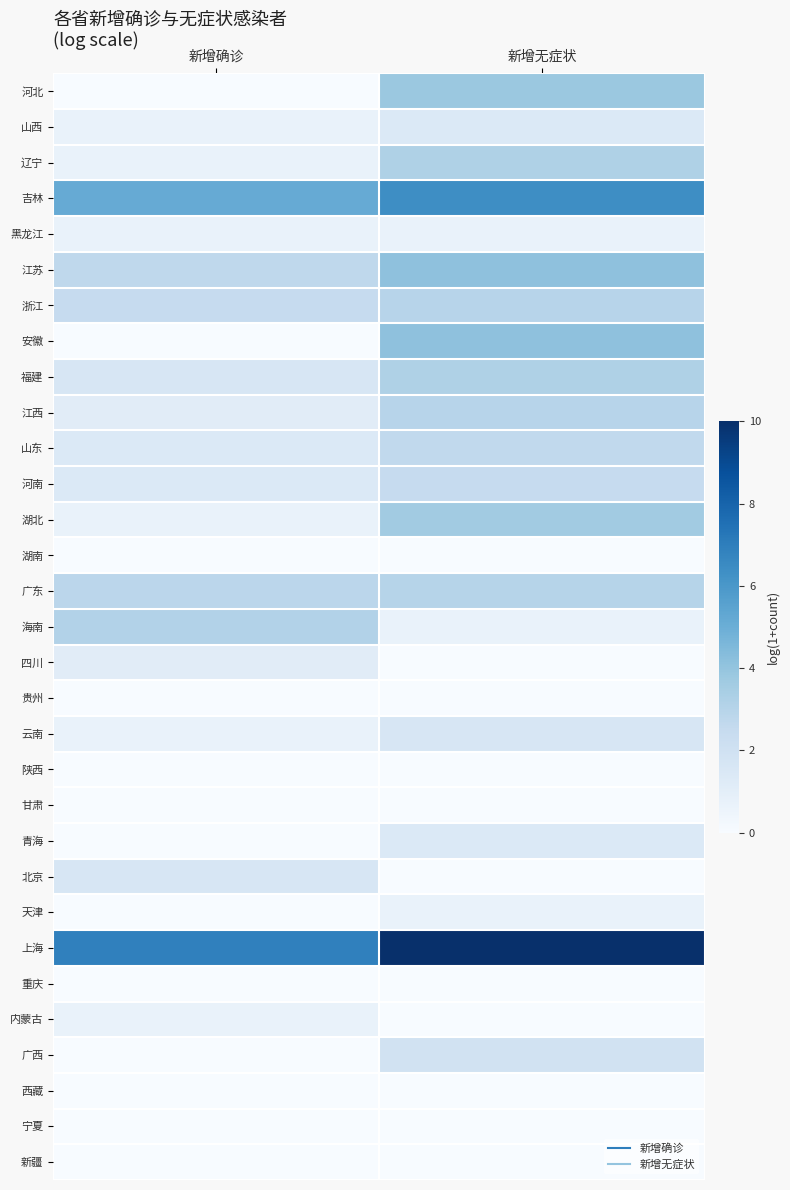

Reading right to left, extract all data points from this chart.

河北: 新增无症状=3.8	新增确诊=0.0
山西: 新增无症状=1.4	新增确诊=0.7
辽宁: 新增无症状=3.2	新增确诊=0.7
吉林: 新增无症状=6.4	新增确诊=5.1
黑龙江: 新增无症状=0.7	新增确诊=0.7
江苏: 新增无症状=4.1	新增确诊=2.7
浙江: 新增无症状=2.9	新增确诊=2.5
安徽: 新增无症状=4.1	新增确诊=0.0
福建: 新增无症状=3.2	新增确诊=1.6
江西: 新增无症状=2.9	新增确诊=1.1
山东: 新增无症状=2.6	新增确诊=1.4
河南: 新增无症状=2.5	新增确诊=1.4
湖北: 新增无症状=3.6	新增确诊=0.7
湖南: 新增无症状=0.0	新增确诊=0.0
广东: 新增无症状=3.0	新增确诊=2.8
海南: 新增无症状=0.7	新增确诊=3.1
四川: 新增无症状=0.0	新增确诊=1.1
贵州: 新增无症状=0.0	新增确诊=0.0
云南: 新增无症状=1.6	新增确诊=0.7
陕西: 新增无症状=0.0	新增确诊=0.0
甘肃: 新增无症状=0.0	新增确诊=0.0
青海: 新增无症状=1.4	新增确诊=0.0
北京: 新增无症状=0.0	新增确诊=1.6
天津: 新增无症状=0.7	新增确诊=0.0
上海: 新增无症状=10.0	新增确诊=6.9
重庆: 新增无症状=0.0	新增确诊=0.0
内蒙古: 新增无症状=0.0	新增确诊=0.7
广西: 新增无症状=1.9	新增确诊=0.0
西藏: 新增无症状=0.0	新增确诊=0.0
宁夏: 新增无症状=0.0	新增确诊=0.0
新疆: 新增无症状=0.0	新增确诊=0.0